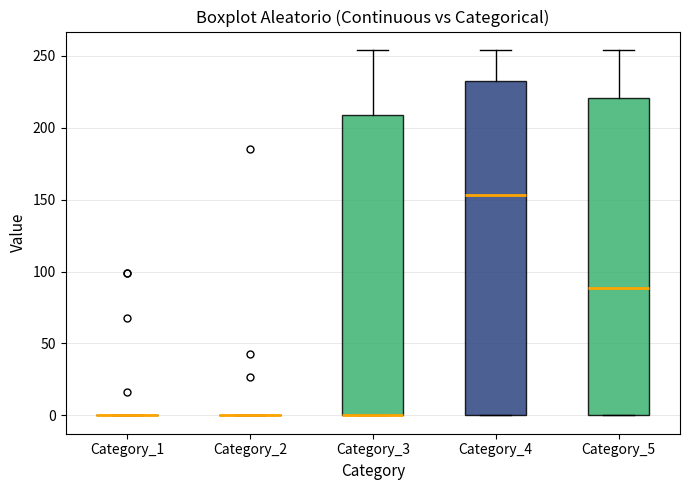

Reading left to right, read every box against the y-axis: the position of its median line, the range the box covers, and the ends of its whiskers. The values are not printed on the chart, so give them approximately, as read against the axis.

Category_1: box collapsed to a line at 0, whiskers 0 to 0
Category_2: box collapsed to a line at 0, whiskers 0 to 0
Category_3: median 0 (drawn on the box's lower edge), box 0 to 210, whiskers 0 to 255
Category_4: median 155, box 0 to 230, whiskers 0 to 255
Category_5: median 90, box 0 to 220, whiskers 0 to 255